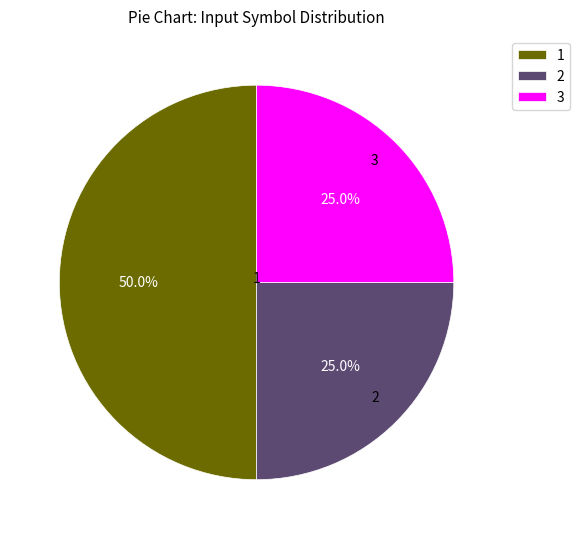

Does 3 account for over 50% of the chart?

No